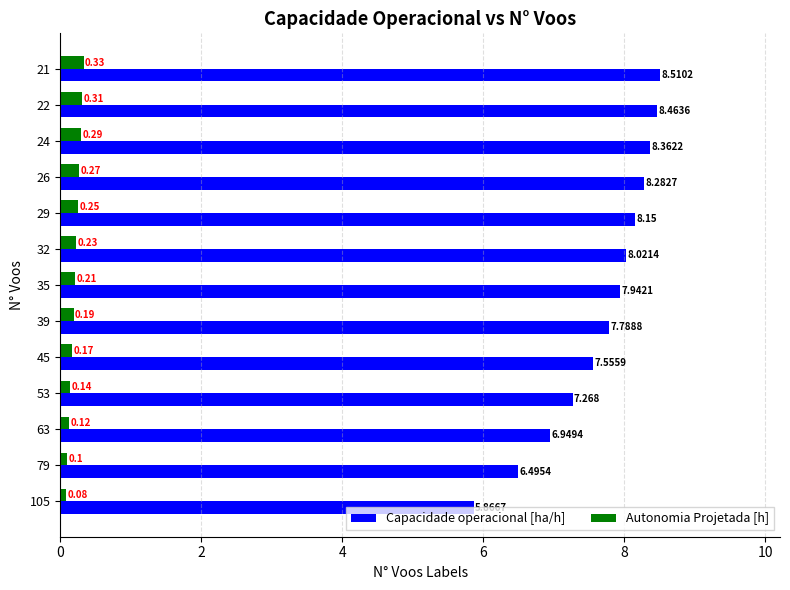

Is the value of Autonomia Projetada [h] at 32 greater than the value of Capacidade operacional [ha/h] at 53?

No